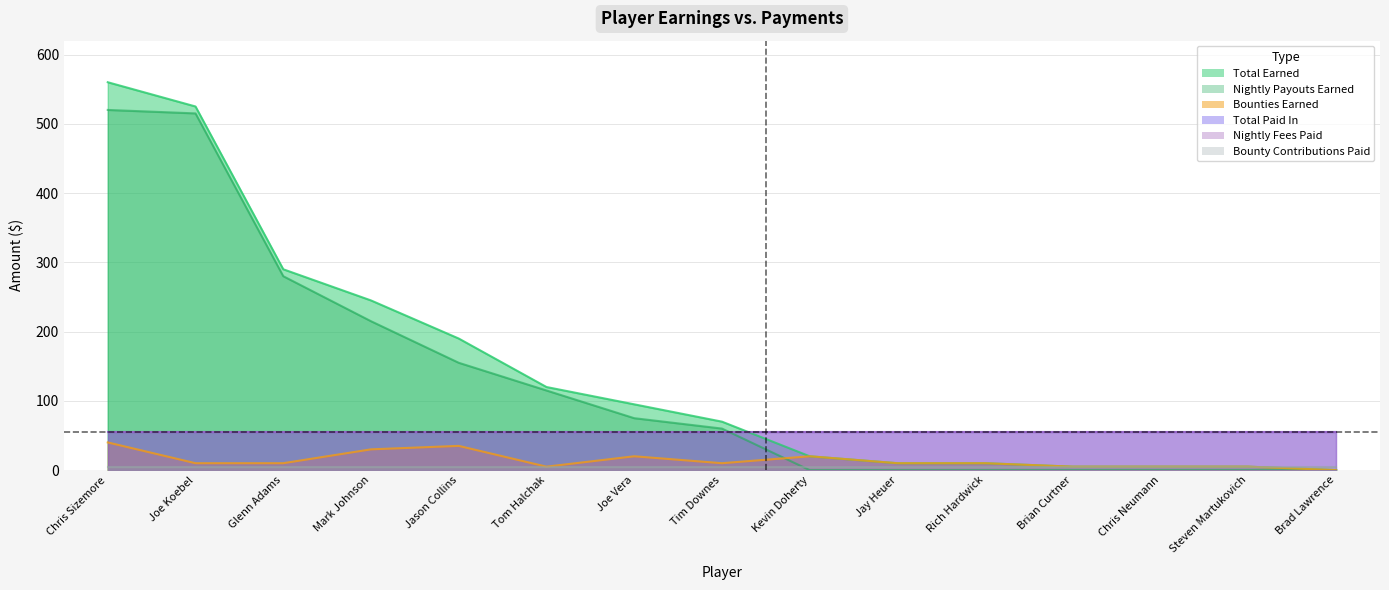

What is the label of the 4th point from the left?

Mark Johnson